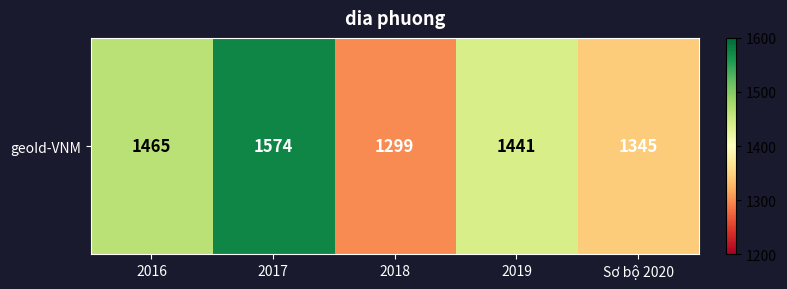

Approximately how many times larger is the value at 2017 compared to 2018?

1.2